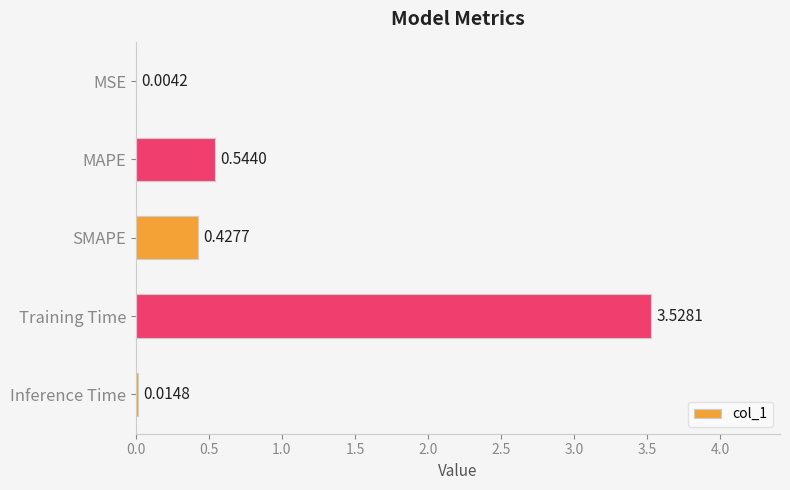

What is the average value?

0.9